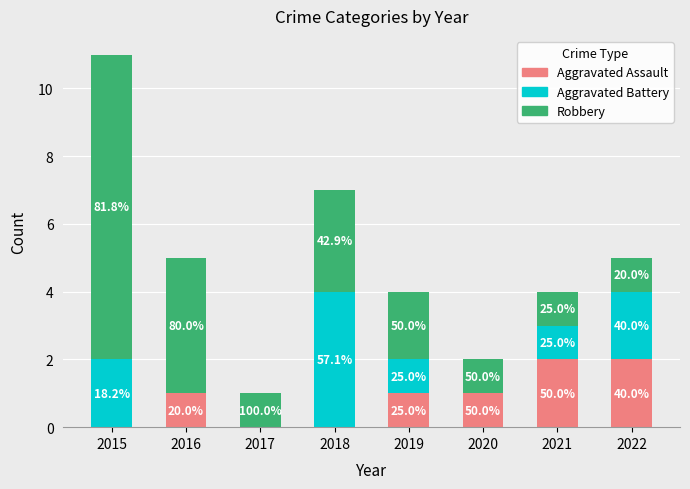

At which category is the sum across all series the highest?

2015